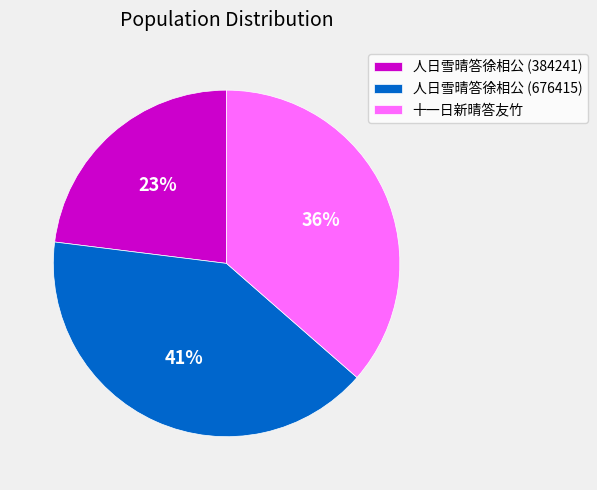

Do 十一日新晴答友竹 and 人日雪晴答徐相公 (676415) together represent more than half of the pie?

Yes